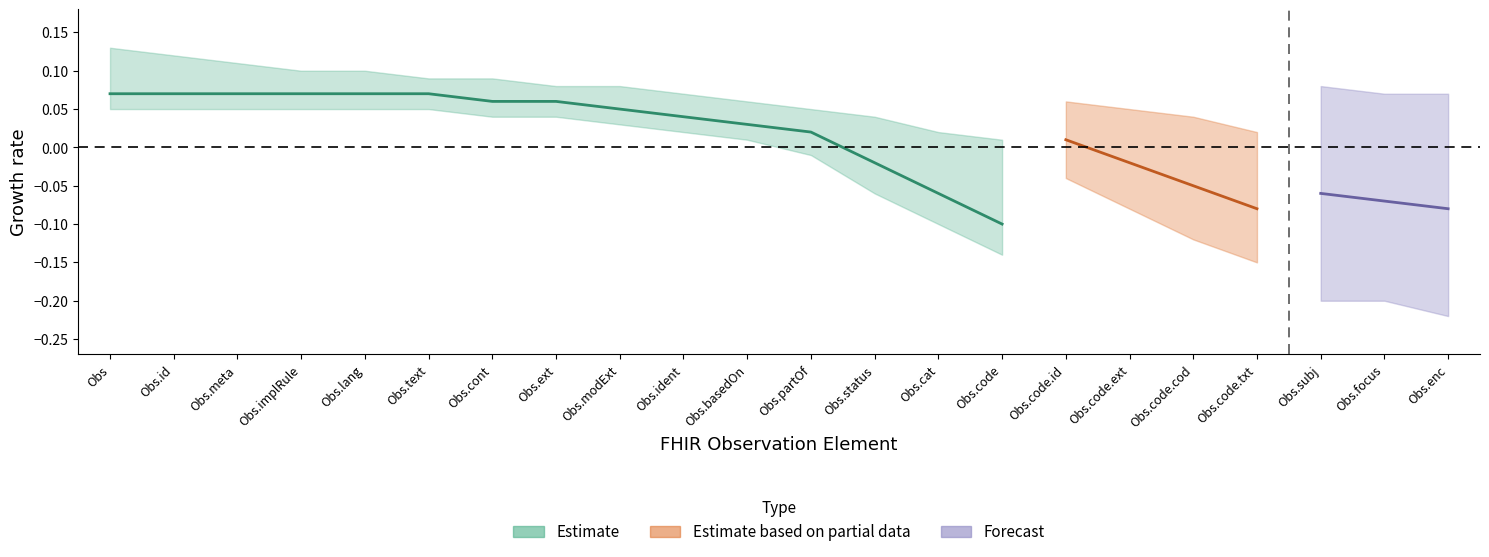

True or false: Min has more than 1 points higher than both neighbors.

False